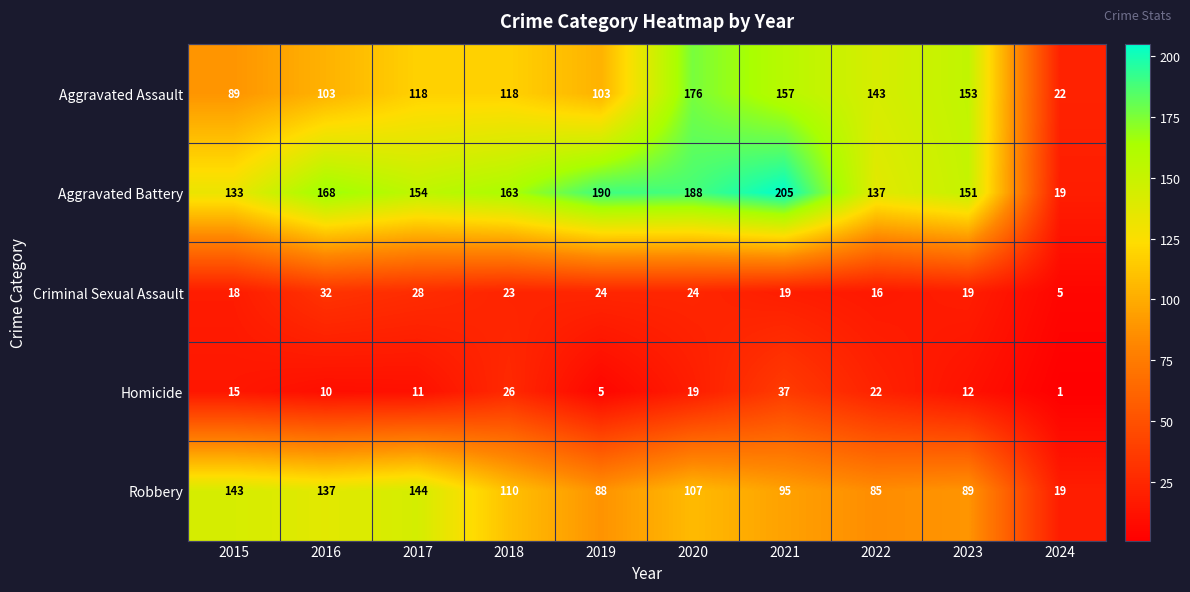

List the series in order of their peak value, lowest first.

Criminal Sexual Assault, Homicide, Robbery, Aggravated Assault, Aggravated Battery